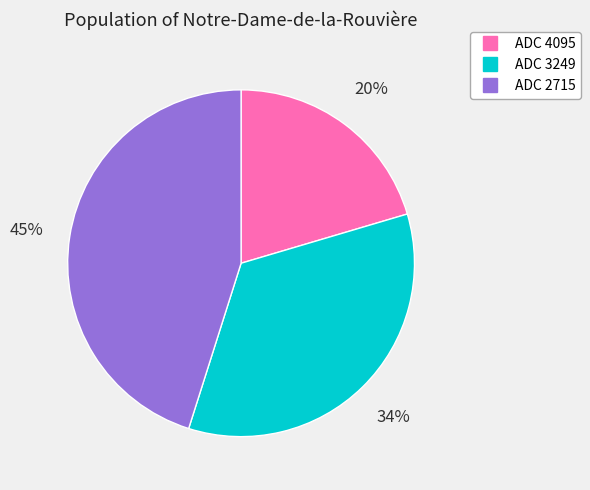

Is there any slice that represents more than half of the pie?

No